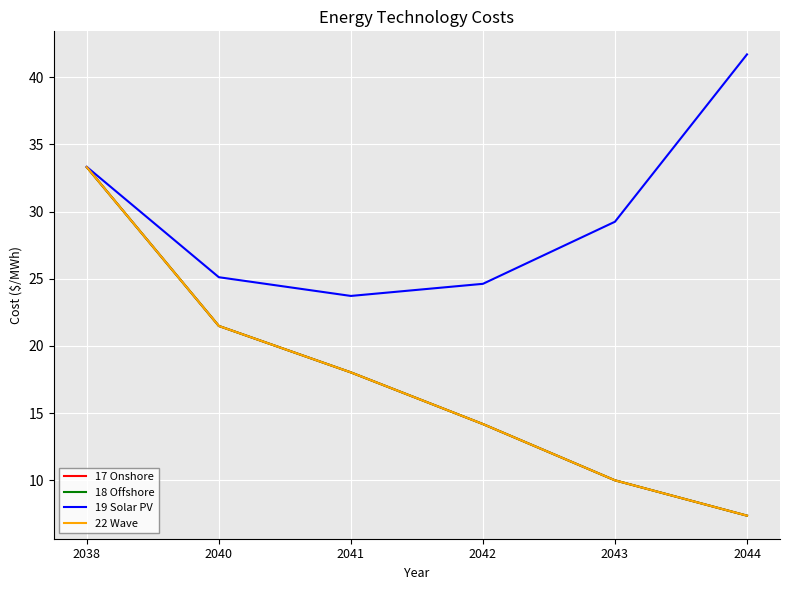

Which series has the largest range (max minus min)?

17 Onshore